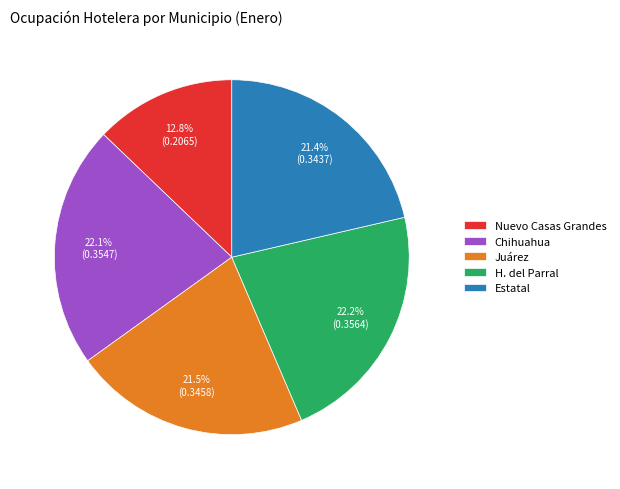

Which has a higher value, Juárez or Nuevo Casas Grandes?

Juárez